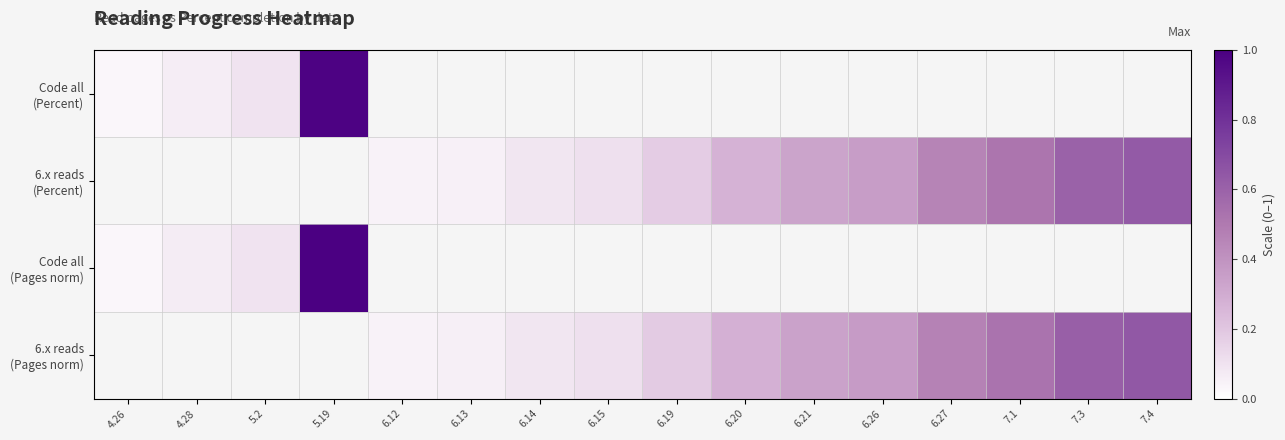

Rank the categories by 6.x reads (Pages norm) value from highest to lowest.

7.4, 7.3, 7.1, 6.27, 6.26, 6.21, 6.20, 6.19, 6.15, 6.14, 6.13, 4.26, 4.28, 5.2, 5.19, 6.12